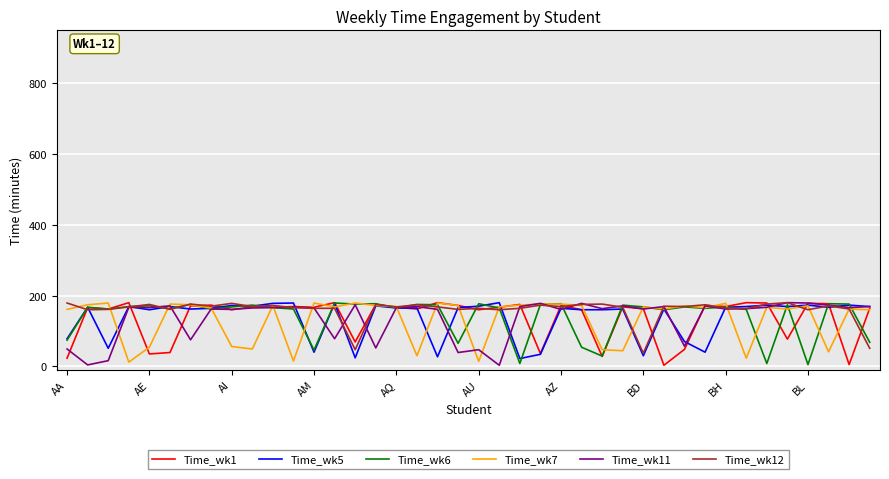

Is the value of Time_wk12 at BD greater than the value of Time_wk11 at BL?

No